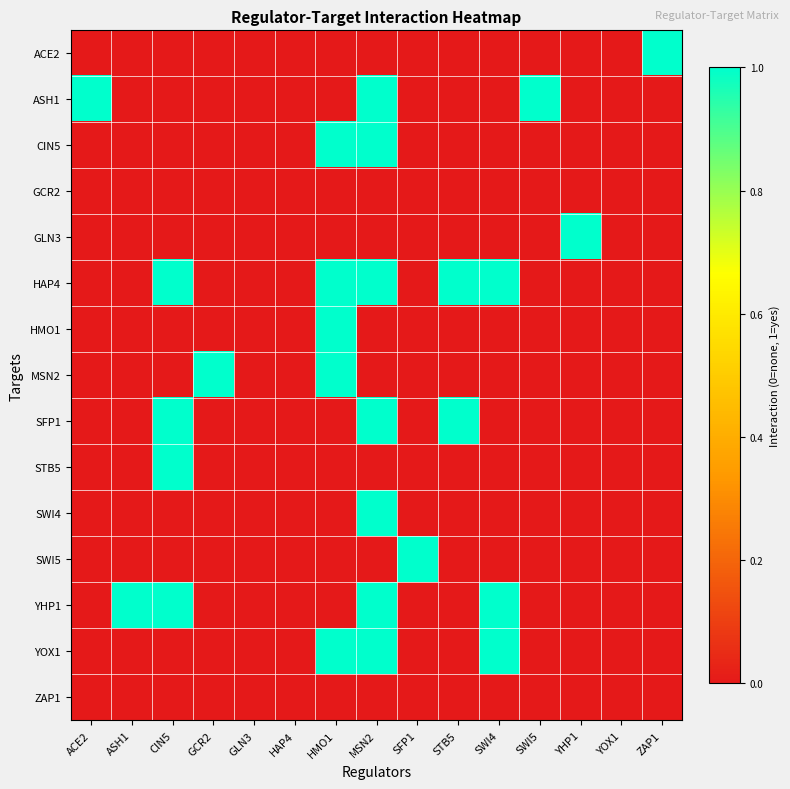

How many data points does each series have?

15